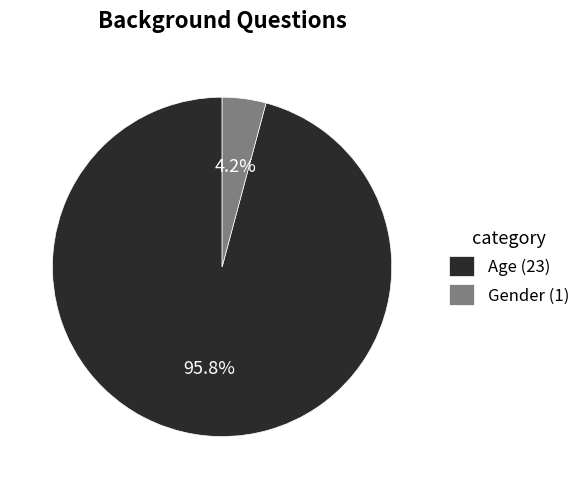

Rank the categories by value from highest to lowest.

Age, Gender